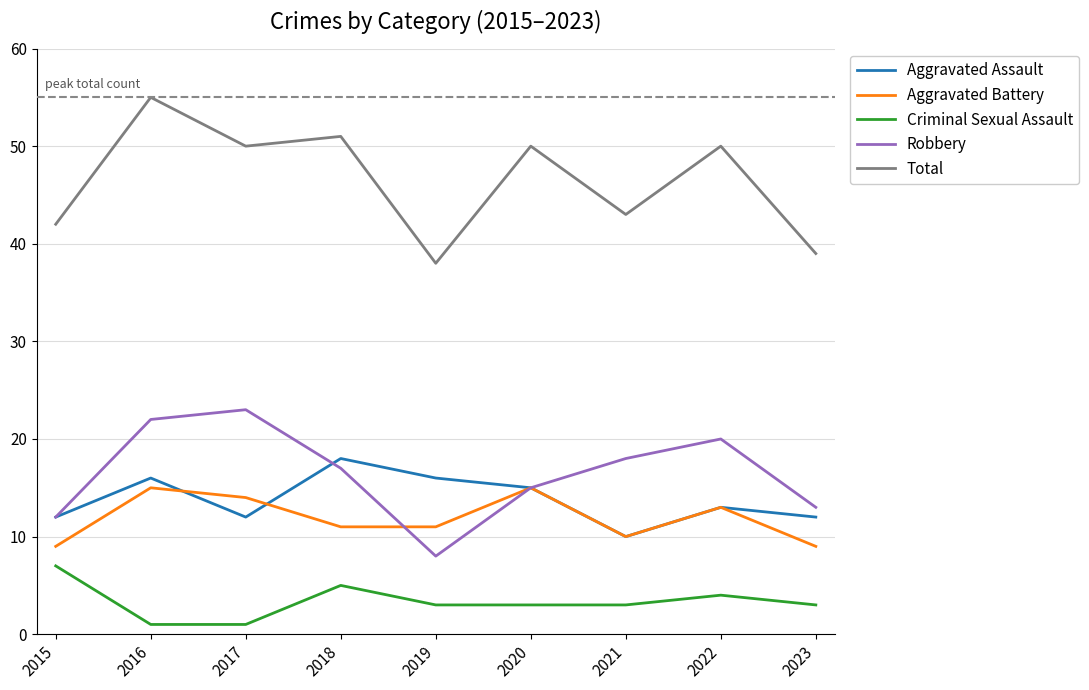

What is the maximum value shown in the chart?

55